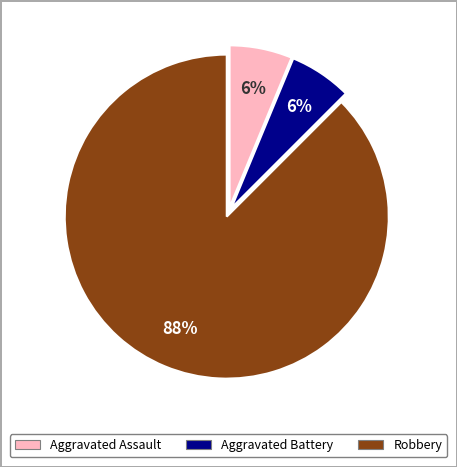

Approximately how many times larger is the value at Aggravated Assault compared to Aggravated Battery?

1.0